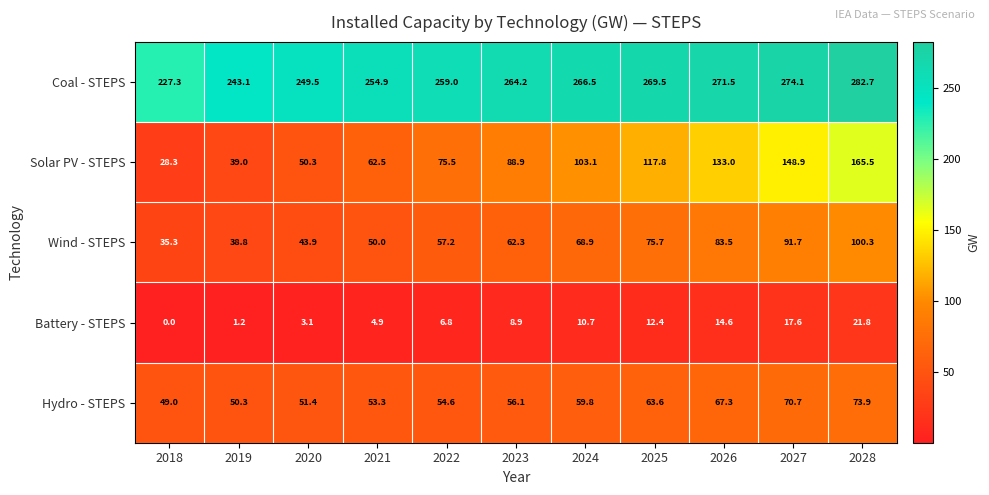

At which category is the sum across all series the highest?

2028